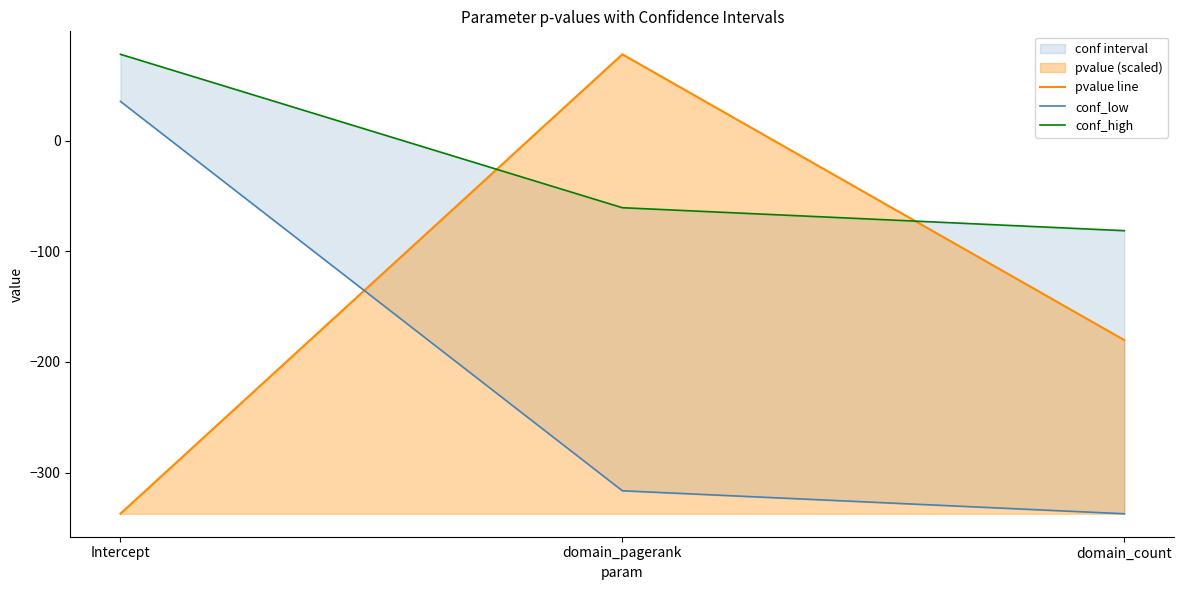

How many negative values does the conf_high series have?

2